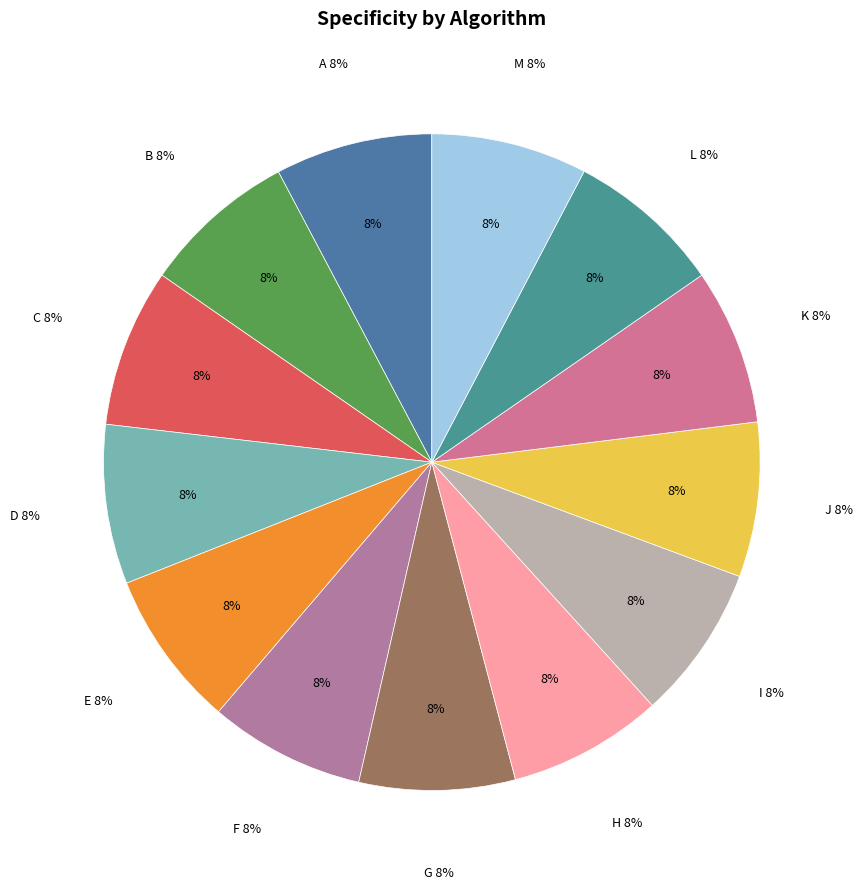

How many segments does this pie chart have?

13